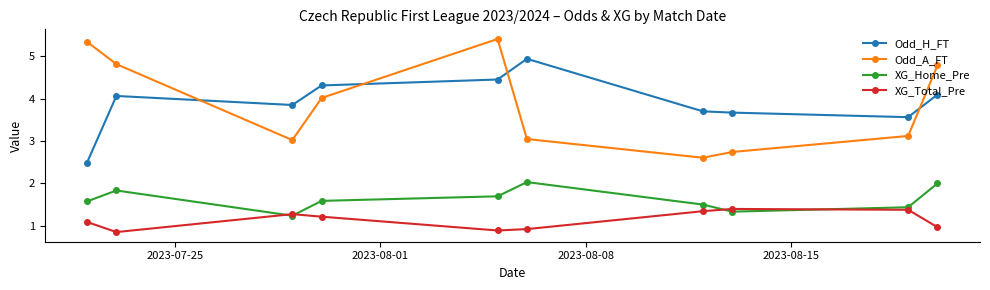

True or false: XG_Home_Pre has more than 1 points higher than both neighbors.

True